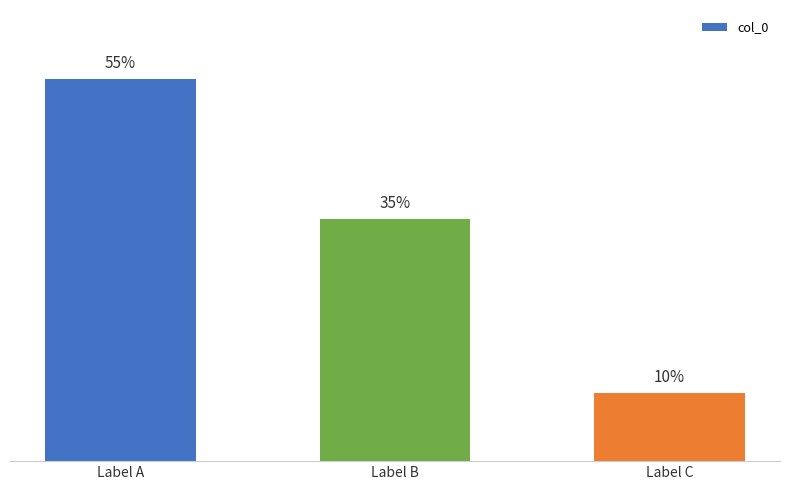

How many bars are there in total?

3